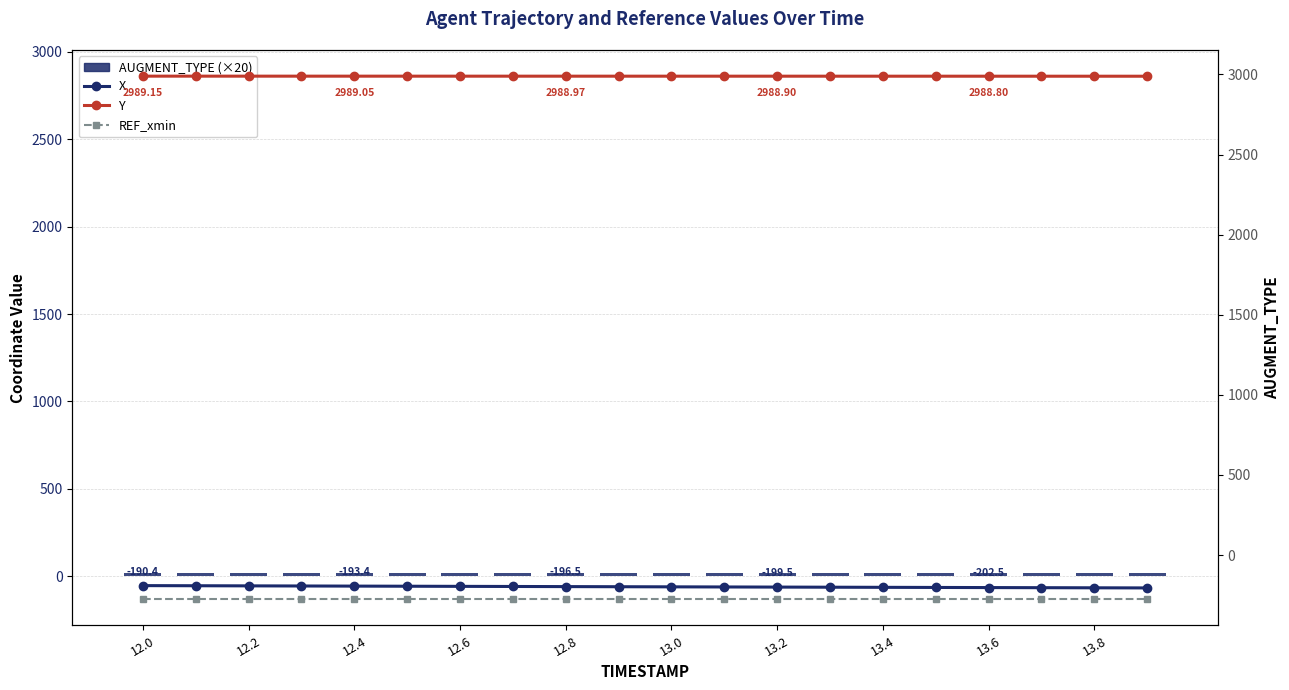

What is the value of the AUGMENT_TYPE (×20) bar at the 20th from the left?

20.0